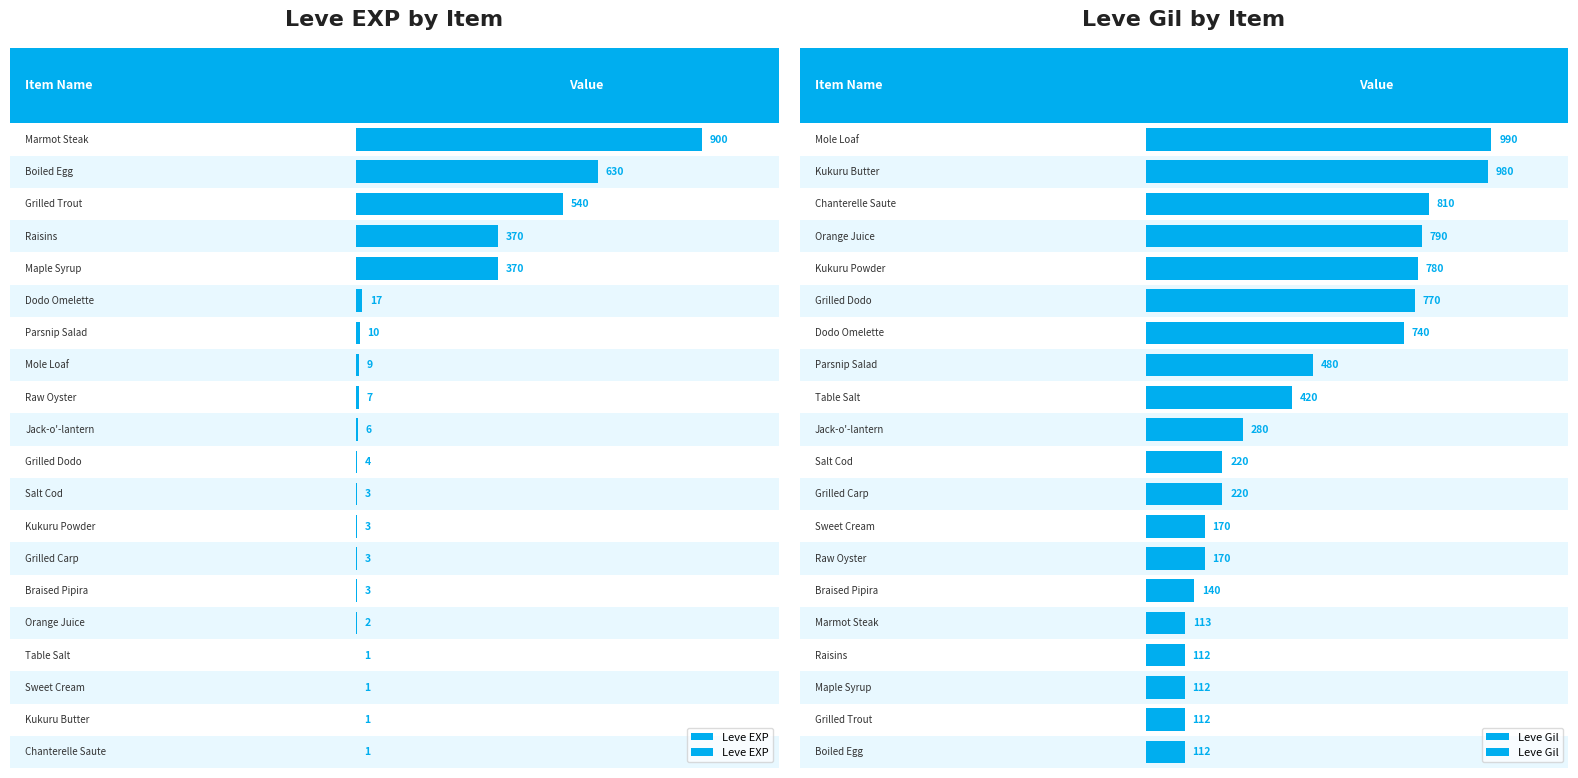

How many bars are there in total?

40